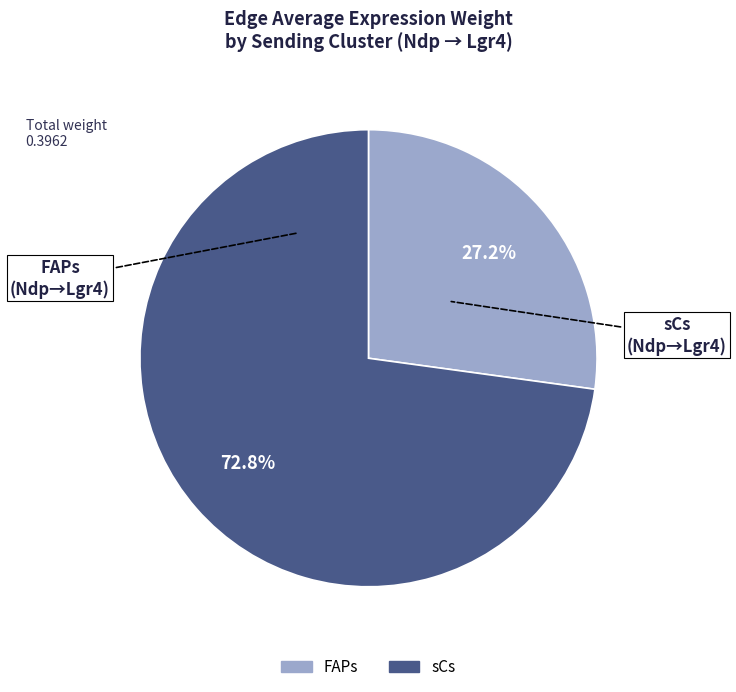

Does FAPs represent more than half of the total?

No